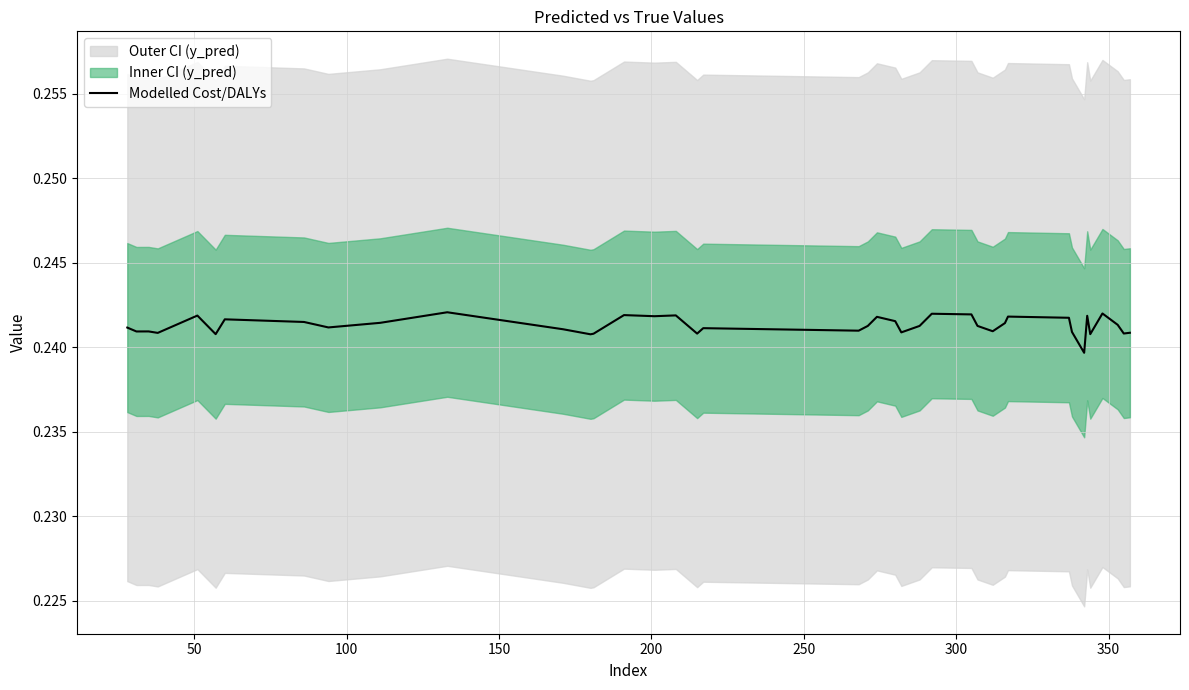

What is the average value?

0.2